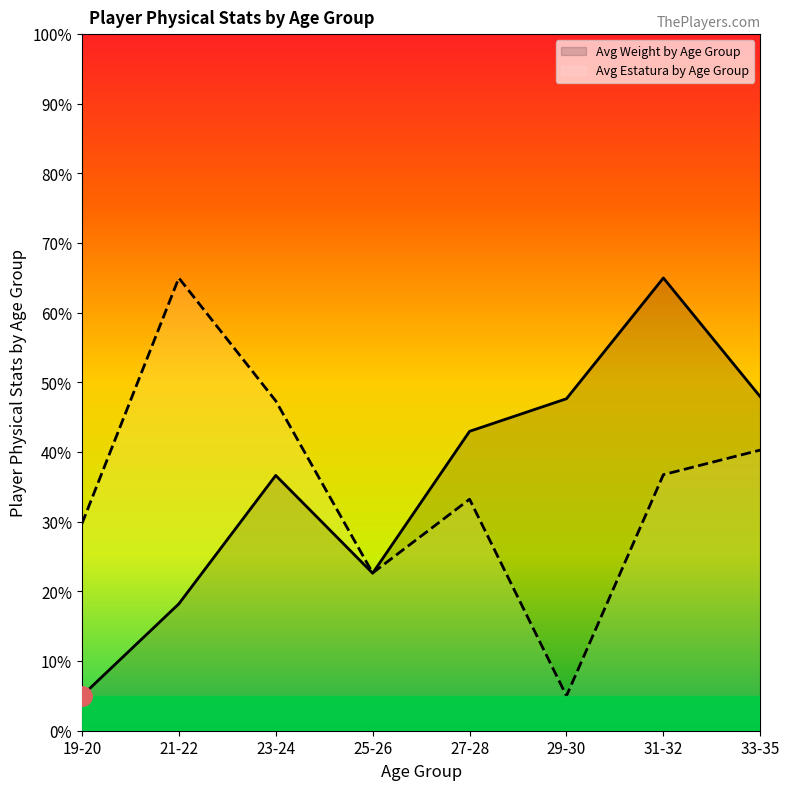

What is the maximum value for Avg Weight by Age Group?

65.0